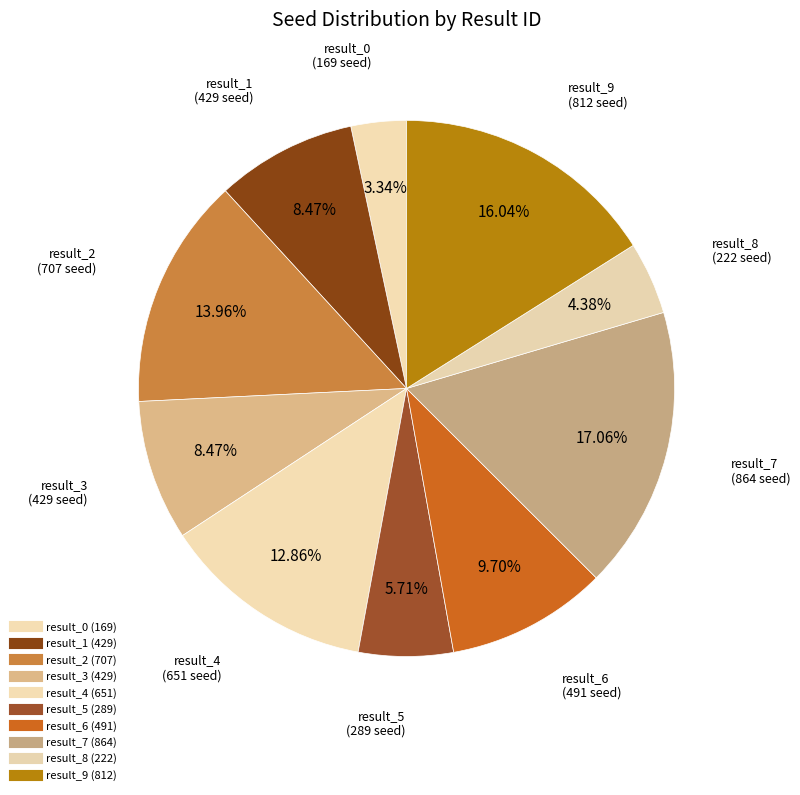

Count the number of slices in the pie.

10